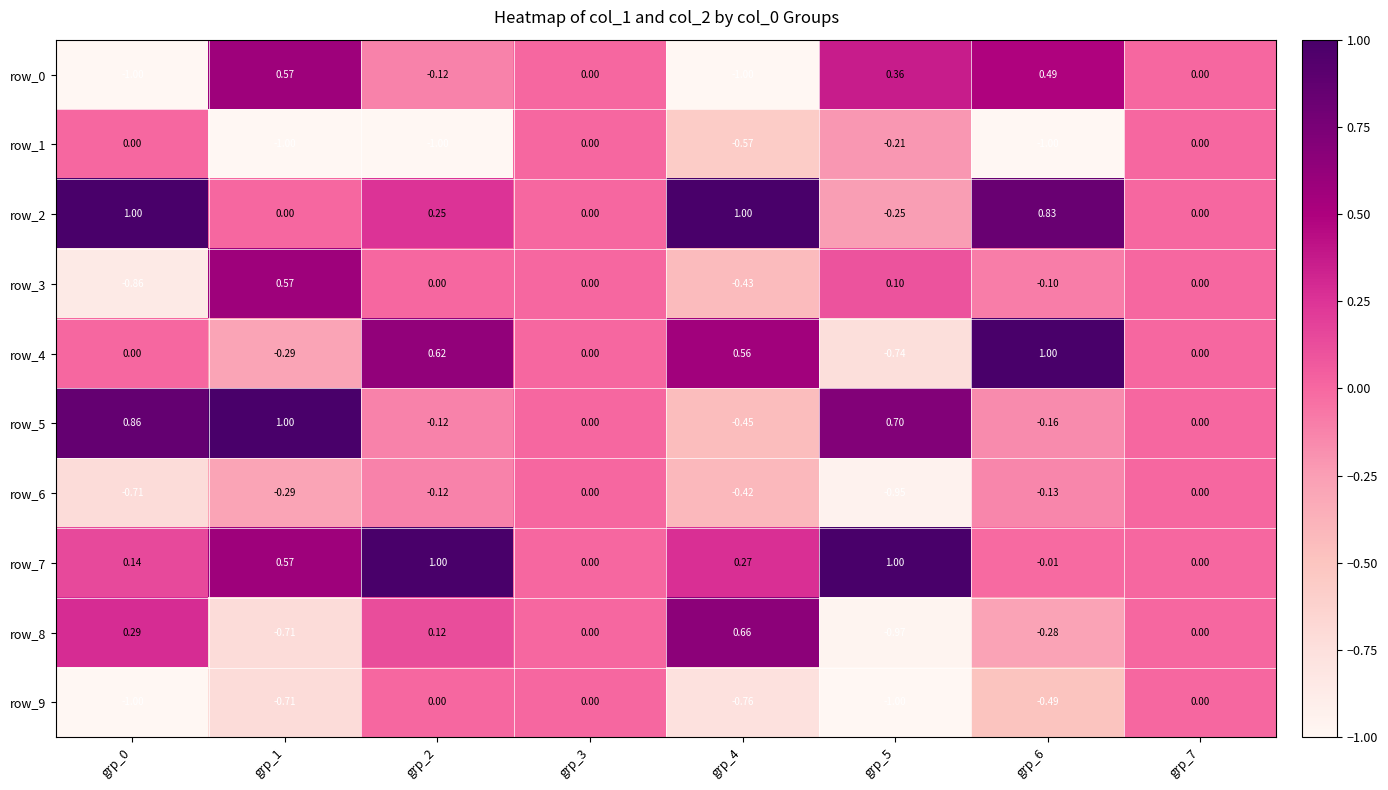

Is it true that row_7 equals 1.0 at grp_5?

True